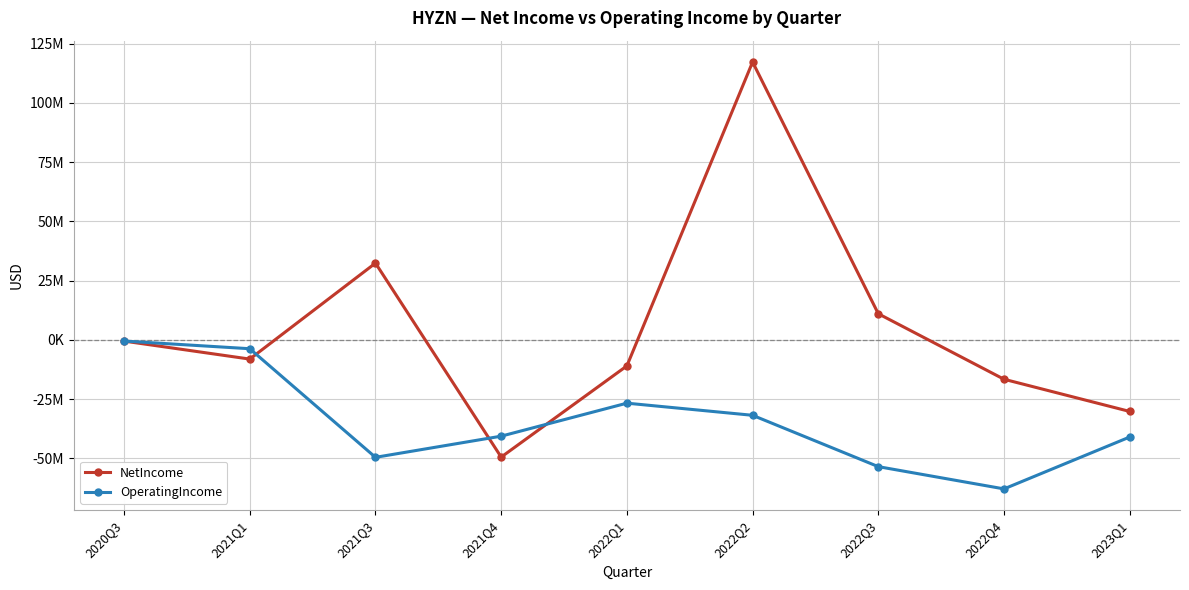

List the labels in order of NetIncome value, smallest first.

2021Q4, 2023Q1, 2022Q4, 2022Q1, 2021Q1, 2020Q3, 2022Q3, 2021Q3, 2022Q2